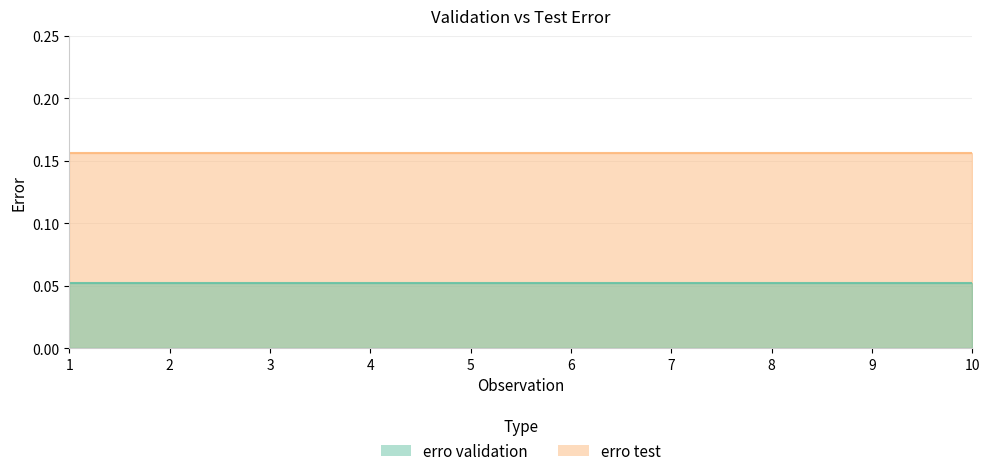

Reading left to right, what are all the values shown in this chart?

erro validation: 1=0.1	2=0.1	3=0.1	4=0.1	5=0.1	6=0.1	7=0.1	8=0.1	9=0.1	10=0.1
erro test: 1=0.2	2=0.2	3=0.2	4=0.2	5=0.2	6=0.2	7=0.2	8=0.2	9=0.2	10=0.2